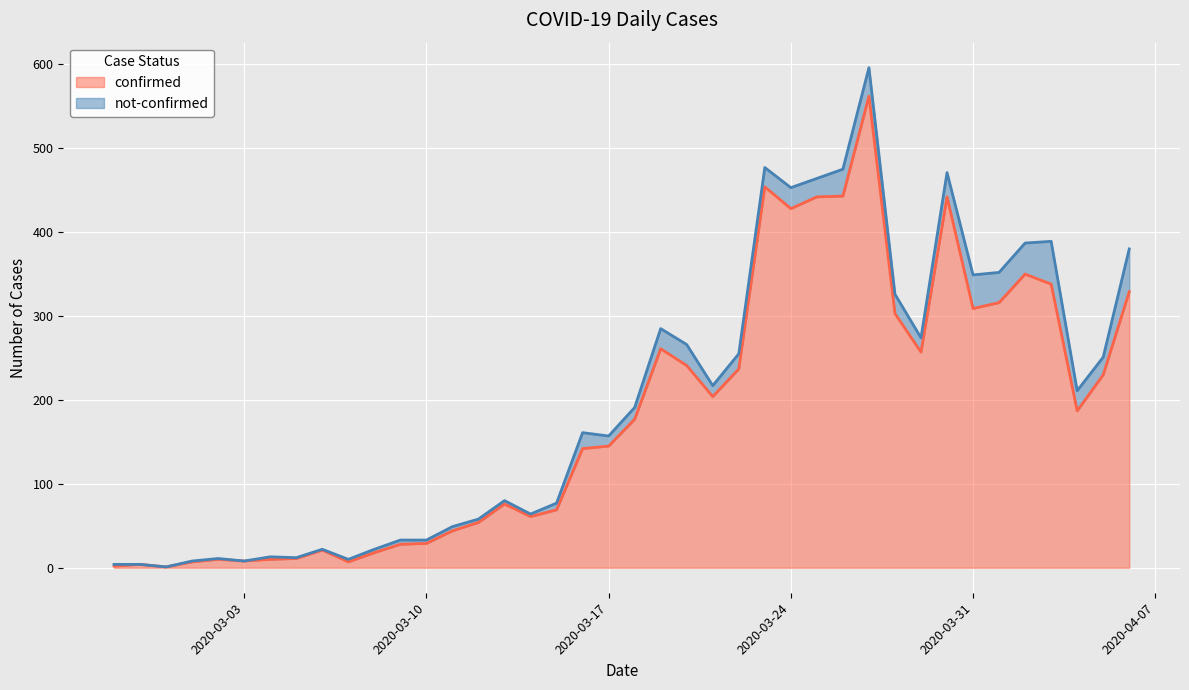

Where is the first local maximum?

2020-02-28